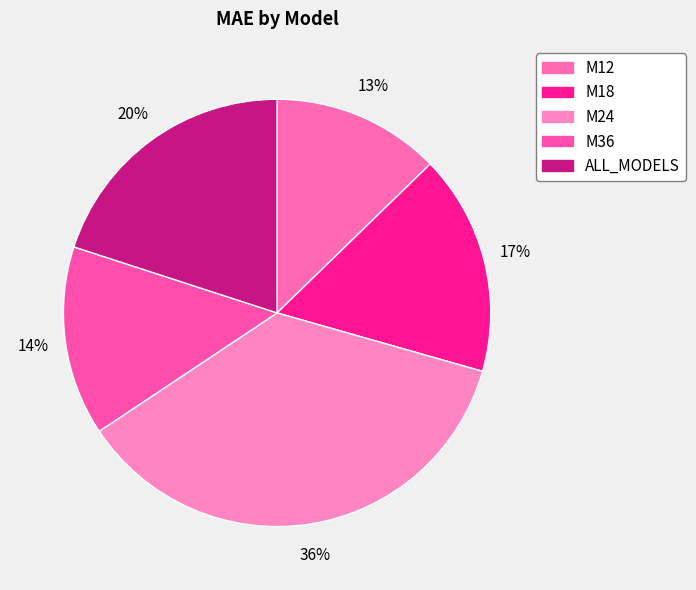

What is the smallest slice in the pie chart?

M12